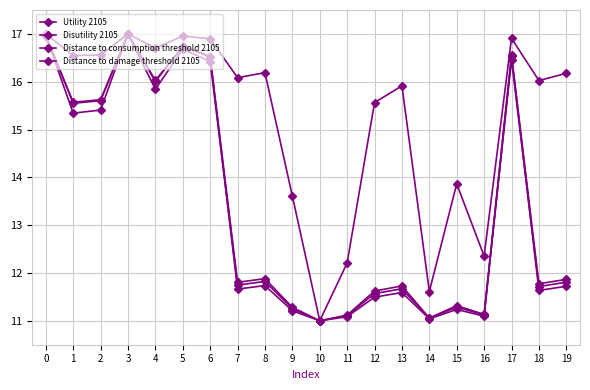

At which label is Distance to consumption threshold 2105 closest to 14?

1